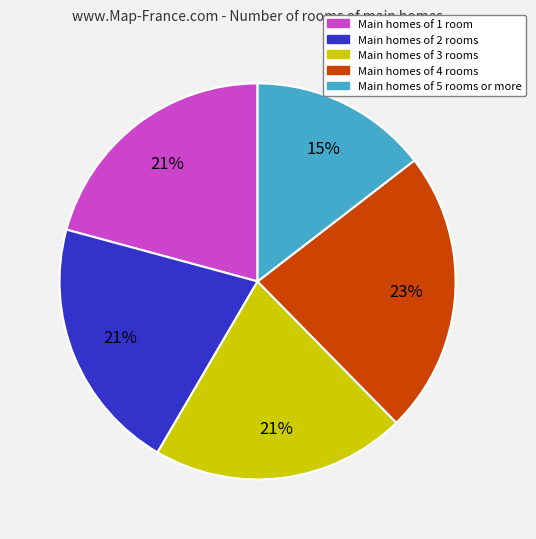

To the nearest percent, what is the average slice percentage?

20%